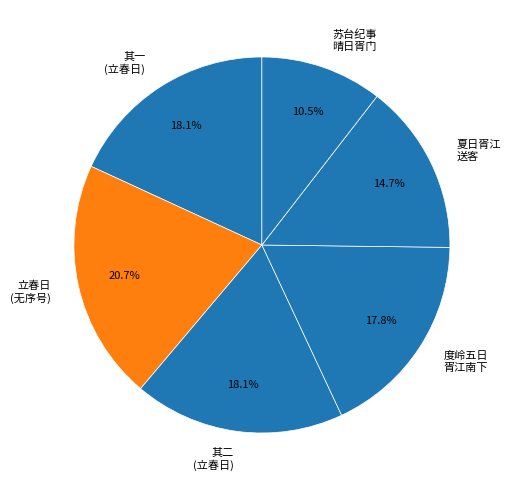

Which category has the biggest portion of the pie?

立春日 (无序号)